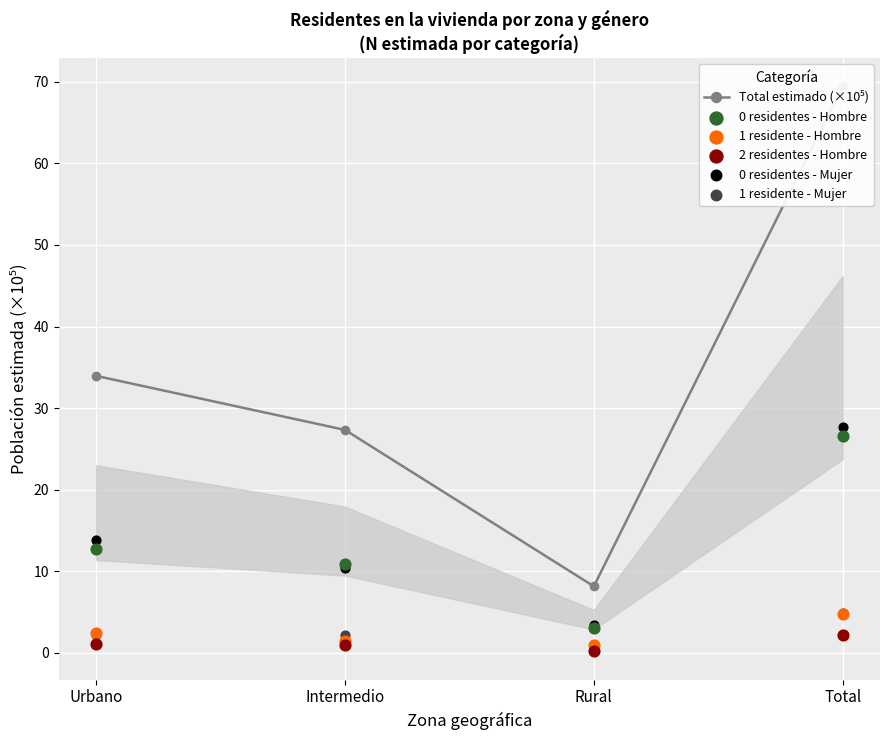

Which series has the widest spread of Y values?

Total estimado (×10⁵)